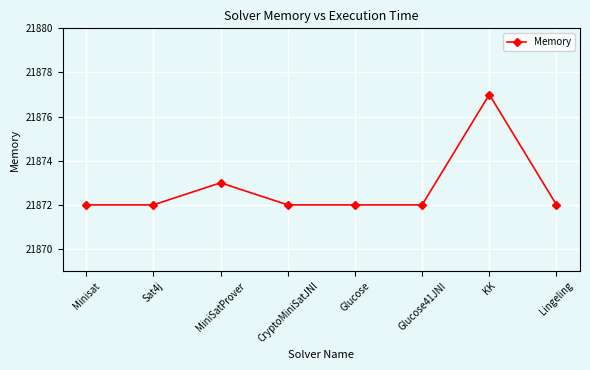

Reading left to right, transcribe all the data shown in this chart.

21872	21872	21873	21872	21872	21872	21877	21872